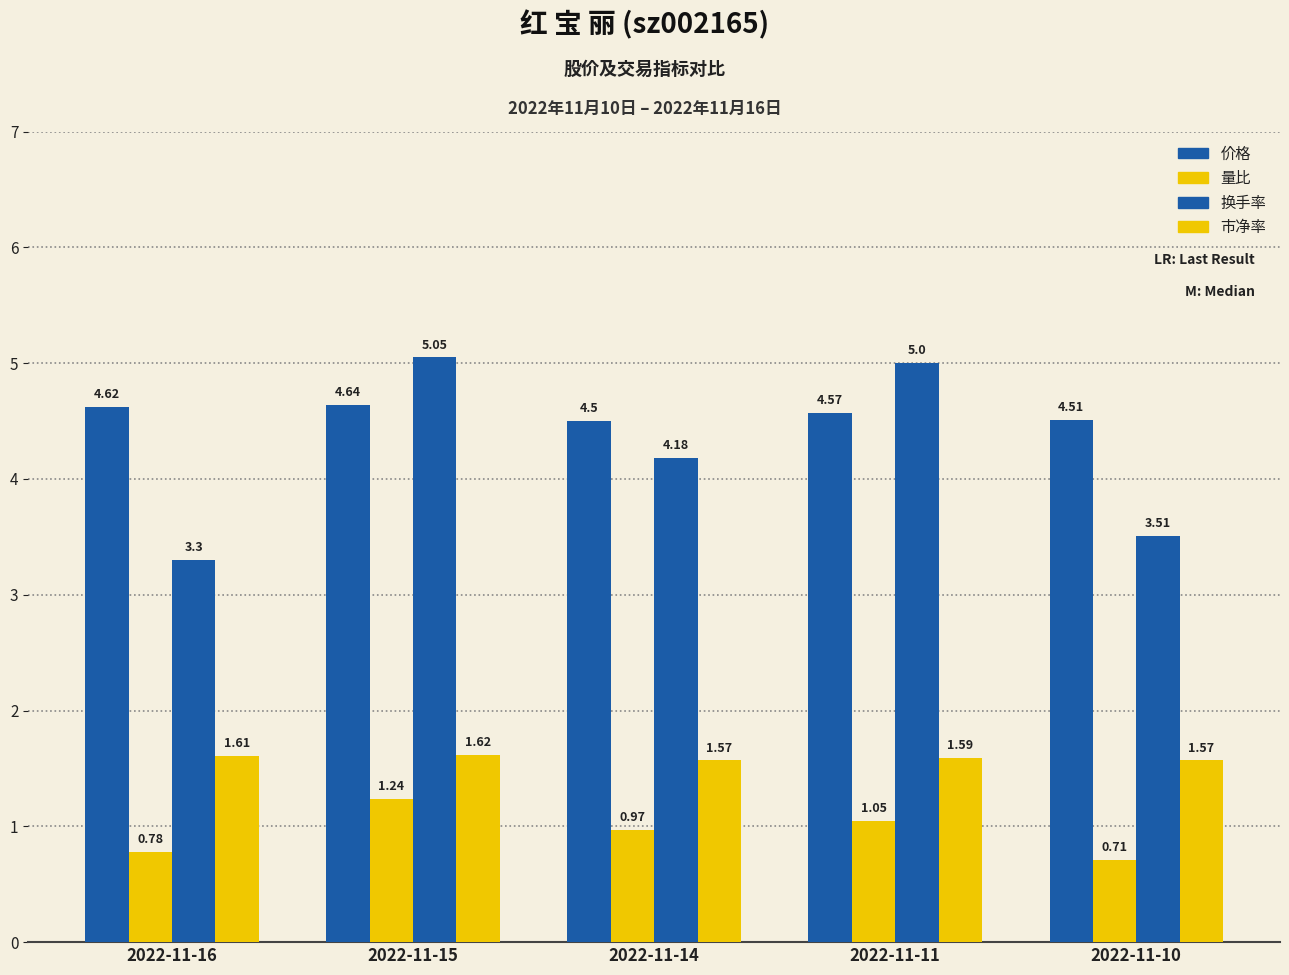

How many data points in 换手率 are above 4?

3